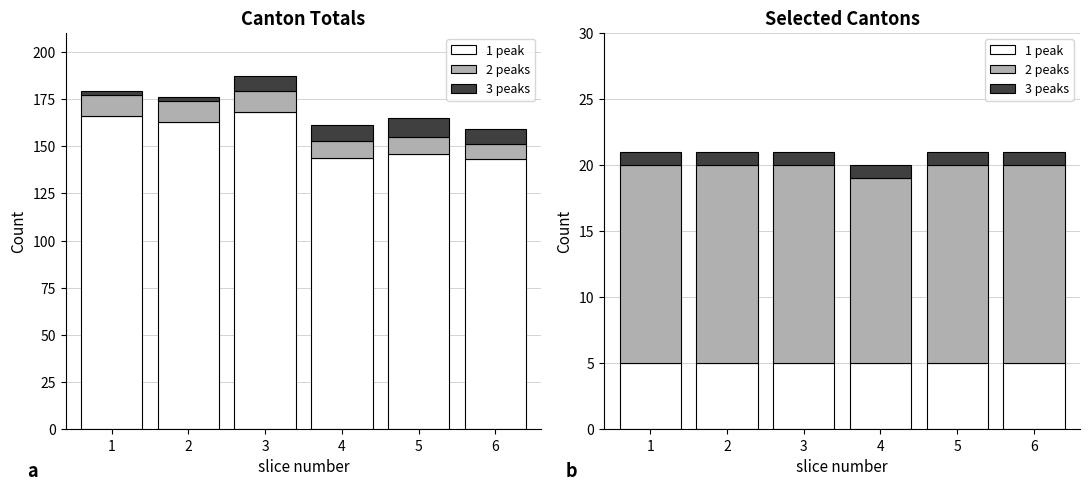

List the labels in order of CH (1 peak) value, largest first.

3, 1, 2, 5, 4, 6